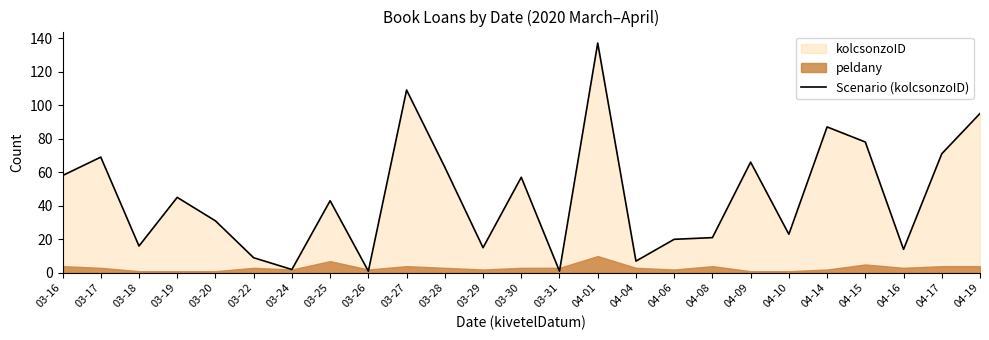

Rank the categories by value from highest to lowest.

04-01, 03-27, 04-19, 04-14, 04-15, 04-17, 03-17, 04-09, 03-28, 03-16, 03-30, 03-19, 03-25, 03-20, 04-10, 04-08, 04-06, 03-18, 03-29, 04-16, 03-22, 04-04, 03-24, 03-26, 03-31